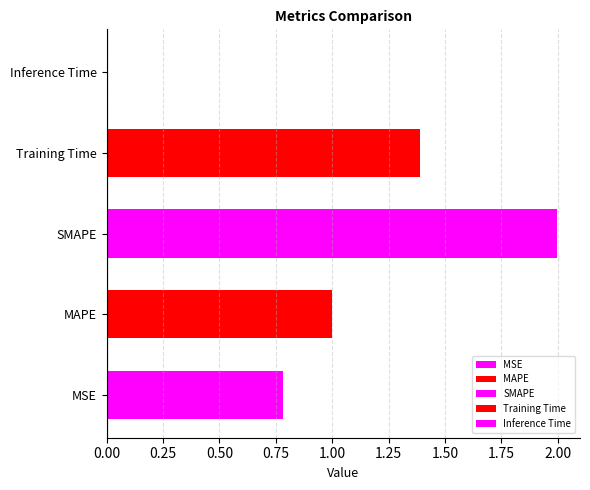

Rank the categories by value from lowest to highest.

Inference Time, MSE, MAPE, Training Time, SMAPE